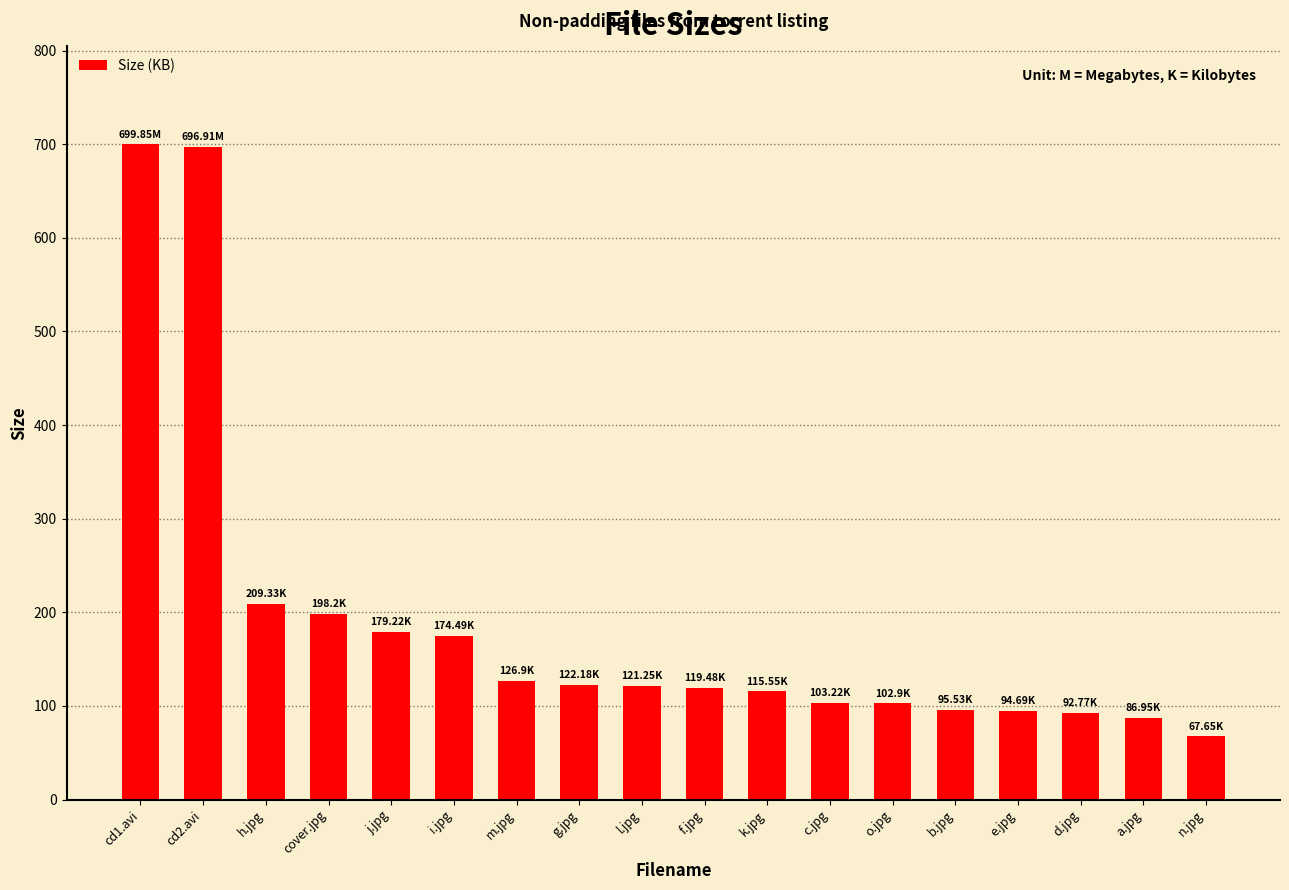

Count the number of values greater than 121.

9